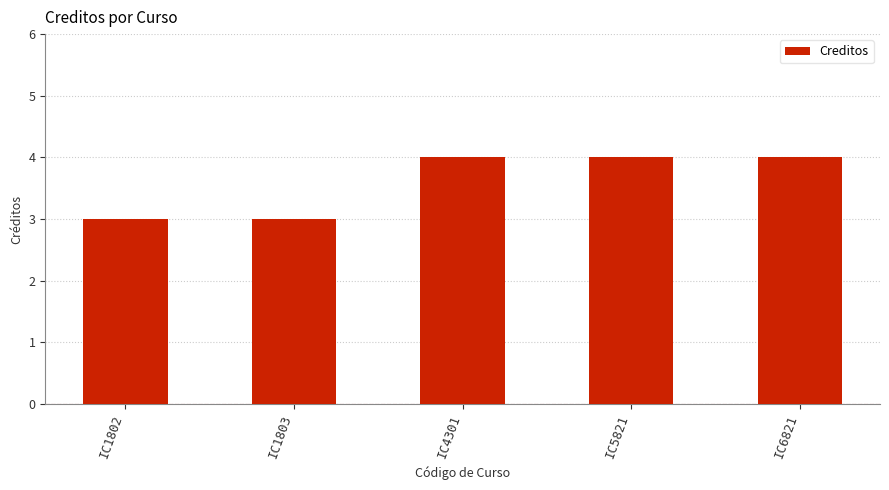

What is the minimum value shown in the chart?

3